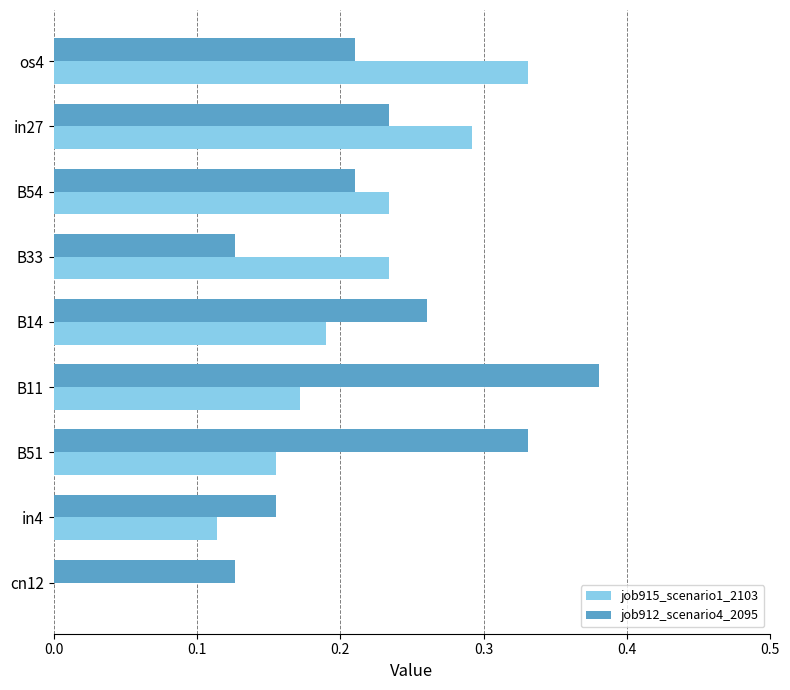

Between B51 and cn12, which series saw the biggest shift?

job912_scenario4_2095